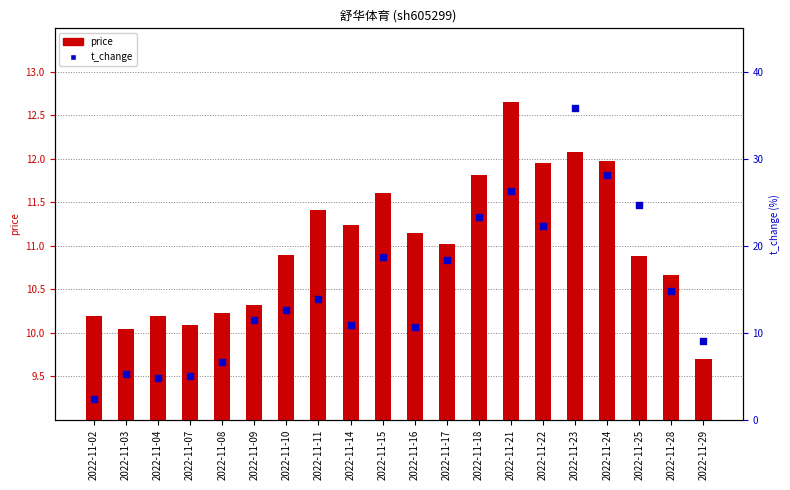

At how many categories does at least one series exceed 4?

20